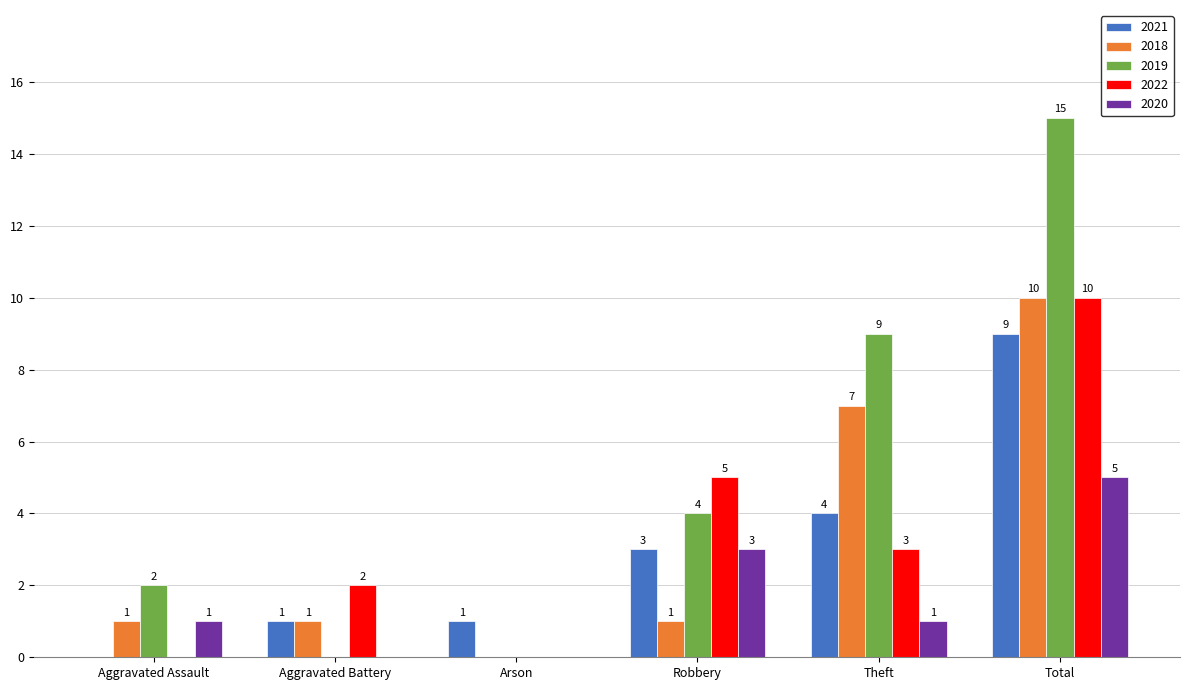

How many groups of bars are there?

6